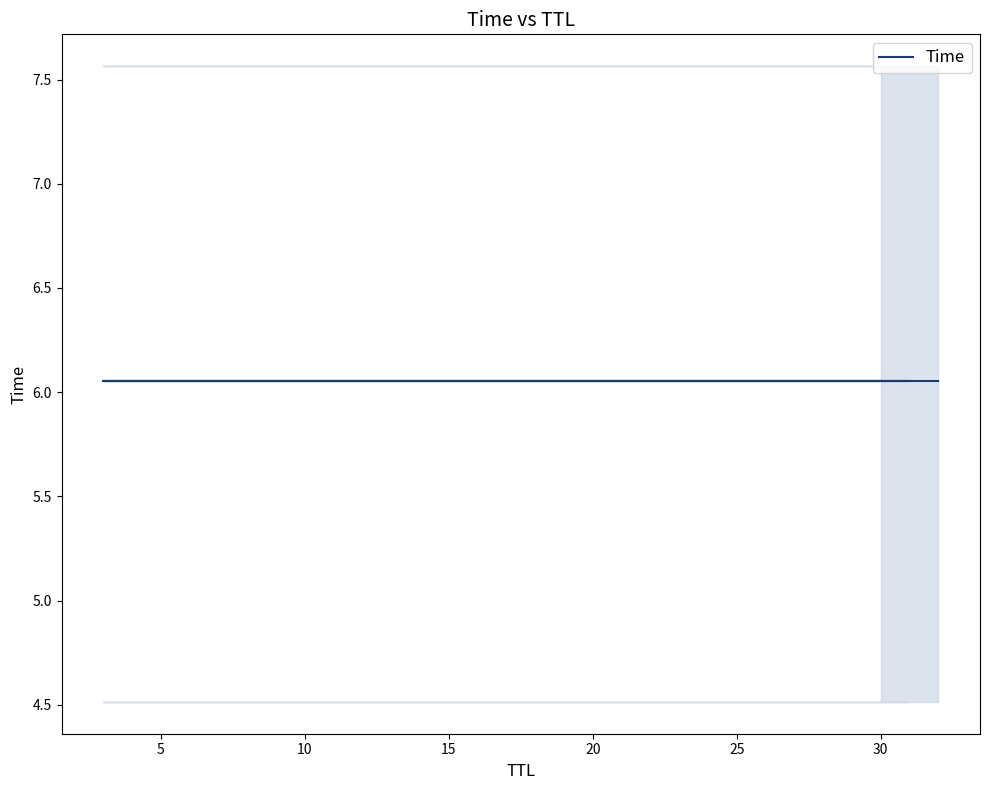

How many lines are shown in the chart?

1